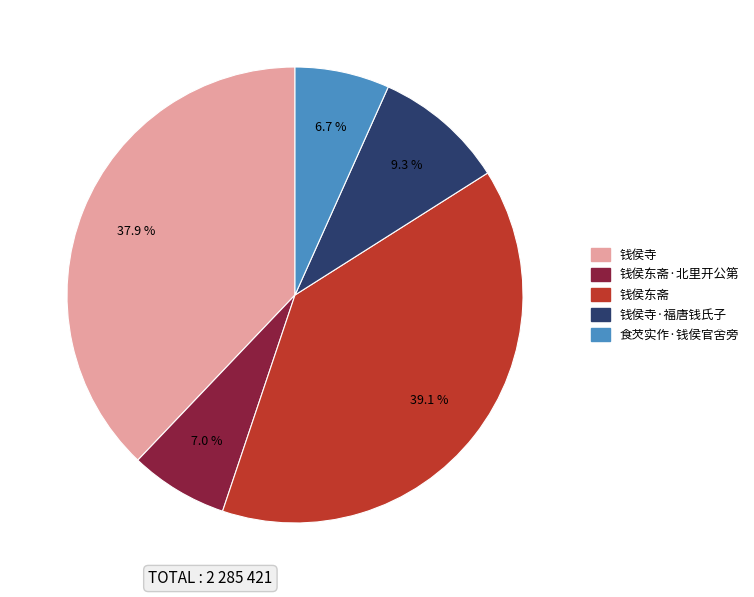

Is there any slice that represents more than half of the pie?

No